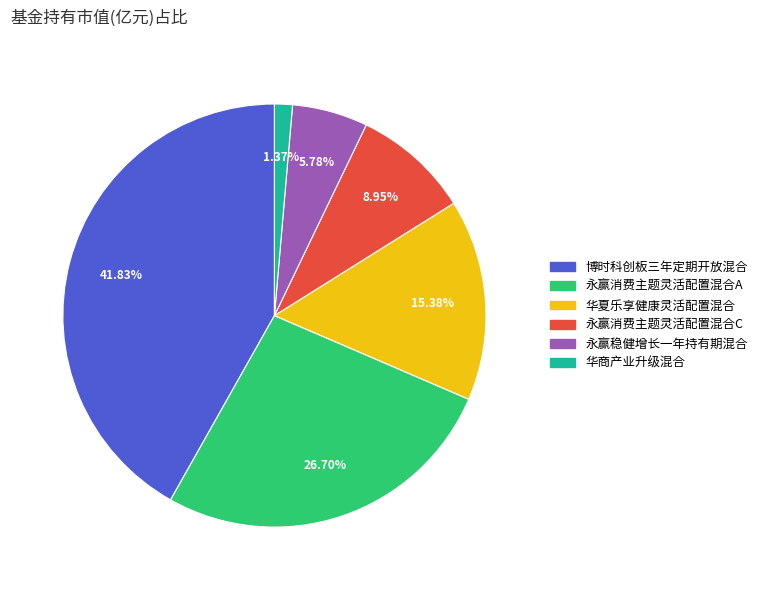

To the nearest percent, what portion does 永赢消费主题灵活配置混合A represent?

27%